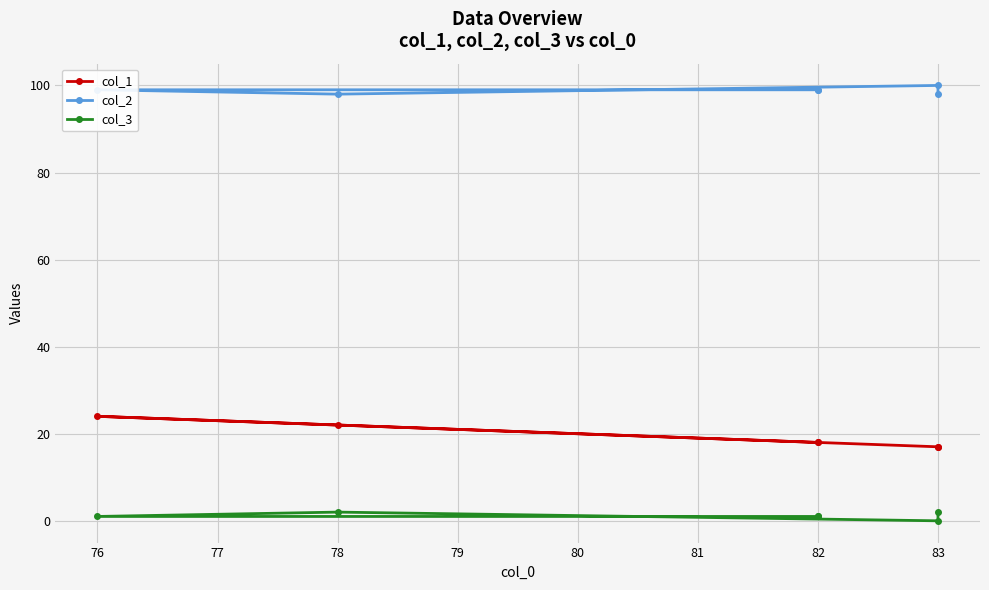

True or false: col_1 and col_2 intersect in this chart.

False